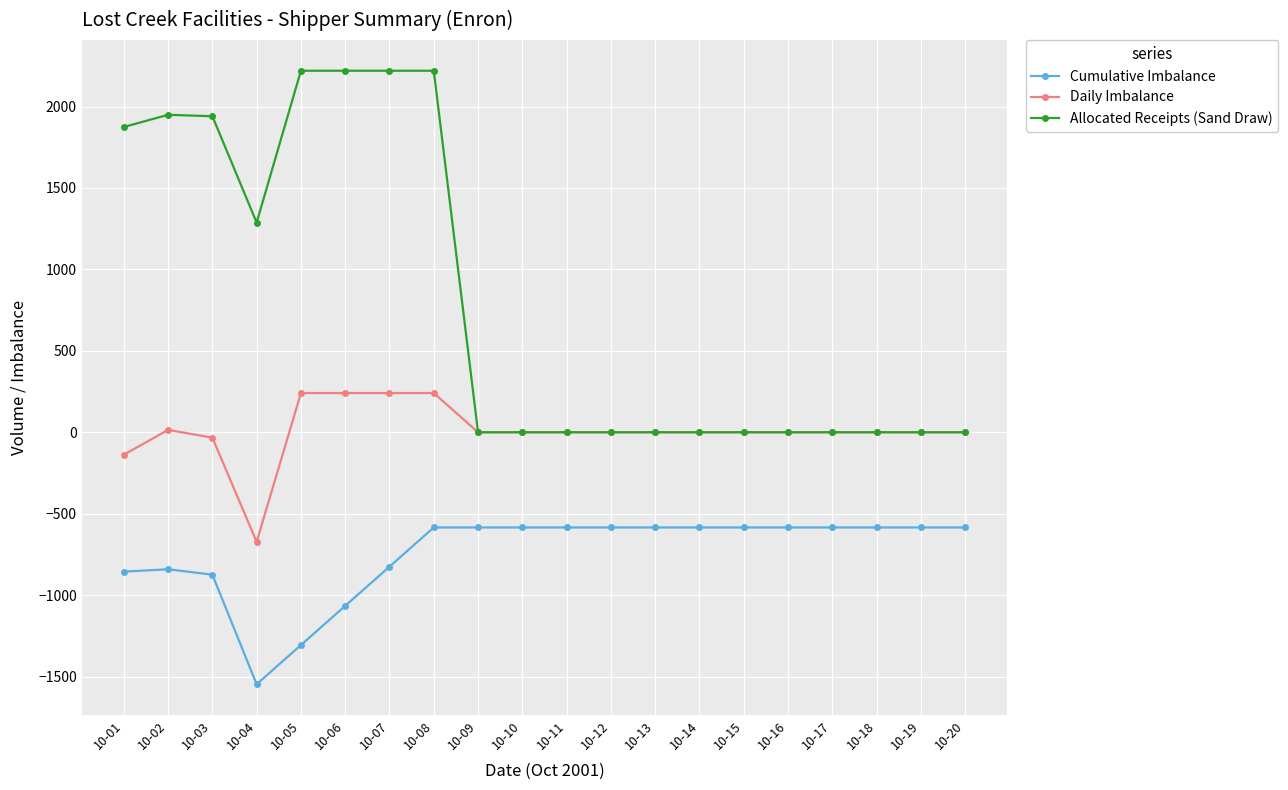

Which series has the largest range (max minus min)?

Allocated Receipts (Sand Draw)